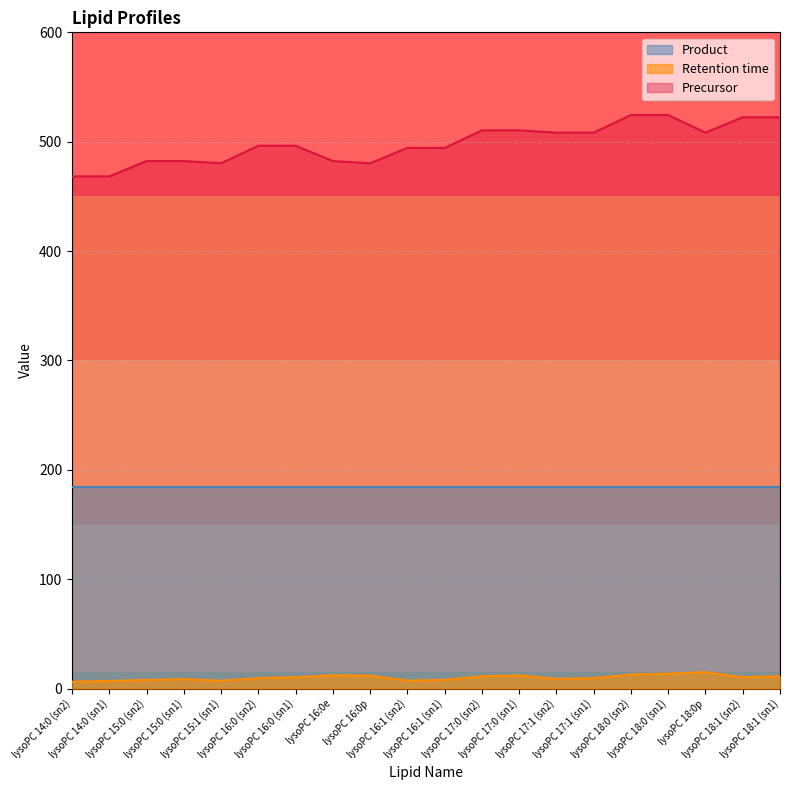

True or false: Precursor and Retention time cross at least once.

False